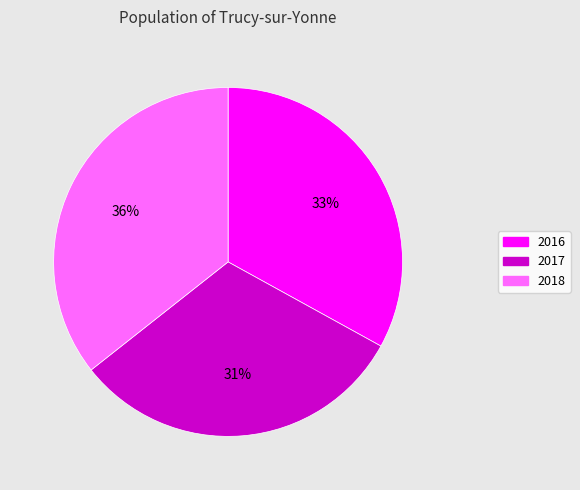

To the nearest percent, what is the difference between the 2018 and 2016 slice percentages?

3%